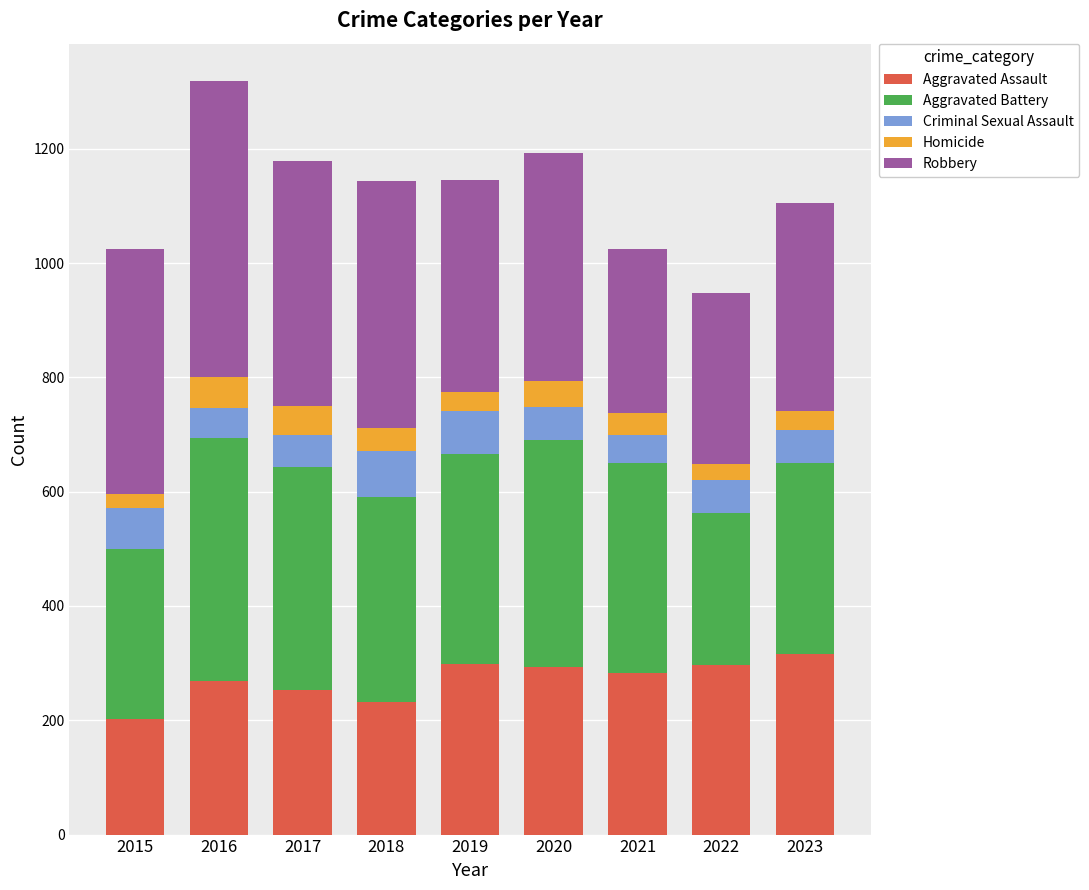

True or false: Aggravated Assault has a value of 130 at 2023.

False